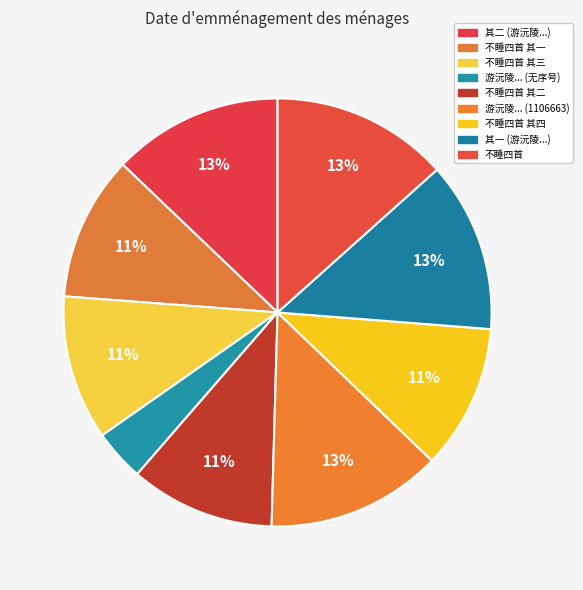

How many segments does this pie chart have?

9